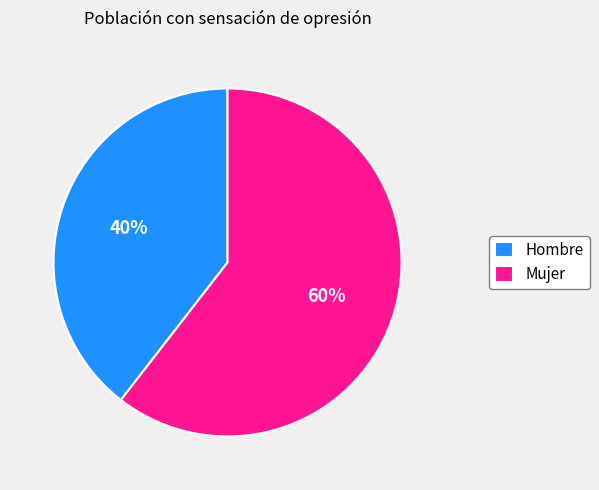

How many segments does this pie chart have?

2